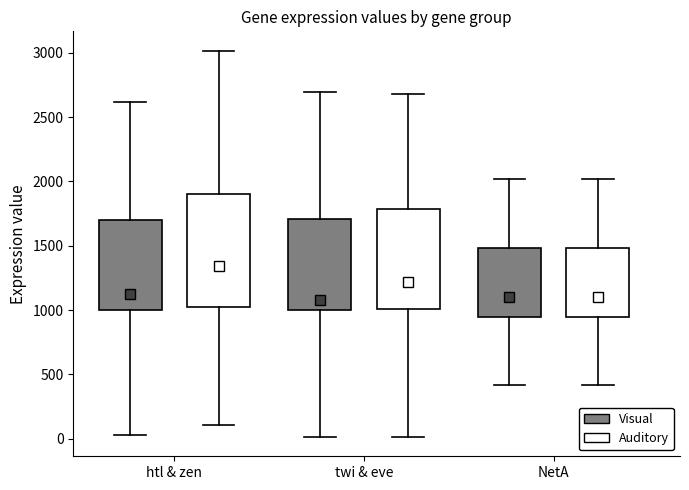

Reading left to right, transcribe this box plot: for each box, give where its median line is, the range the box spans, and where its two whiskers end, as read against the y-axis. The values are not printed on the chart, so give them approximately, as read against the axis.

htl & zen (Visual): median 1100, box 1000 to 1700, whiskers 50 to 2600
htl & zen (Auditory): median 1350, box 1050 to 1900, whiskers 100 to 3000
twi & eve (Visual): median 1100, box 1000 to 1700, whiskers 0 to 2700
twi & eve (Auditory): median 1200, box 1000 to 1800, whiskers 0 to 2700
NetA (Visual): median 1100, box 950 to 1500, whiskers 400 to 2000
NetA (Auditory): median 1100, box 950 to 1500, whiskers 400 to 2000